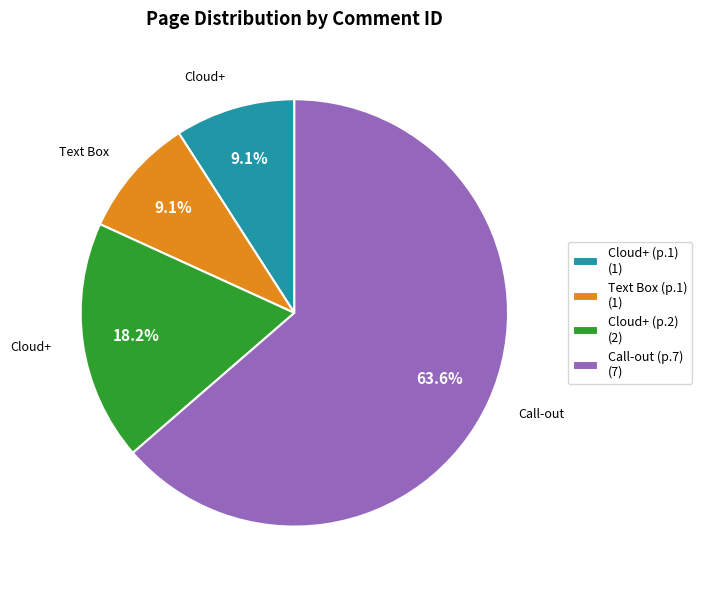

Is Cloud+ (p.2) (2) the majority of the pie?

No